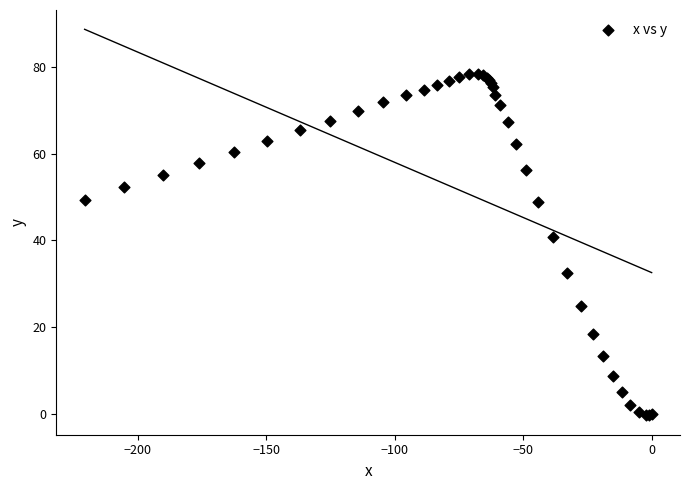

What Y value in the scatter plot is closest to 39?

40.7